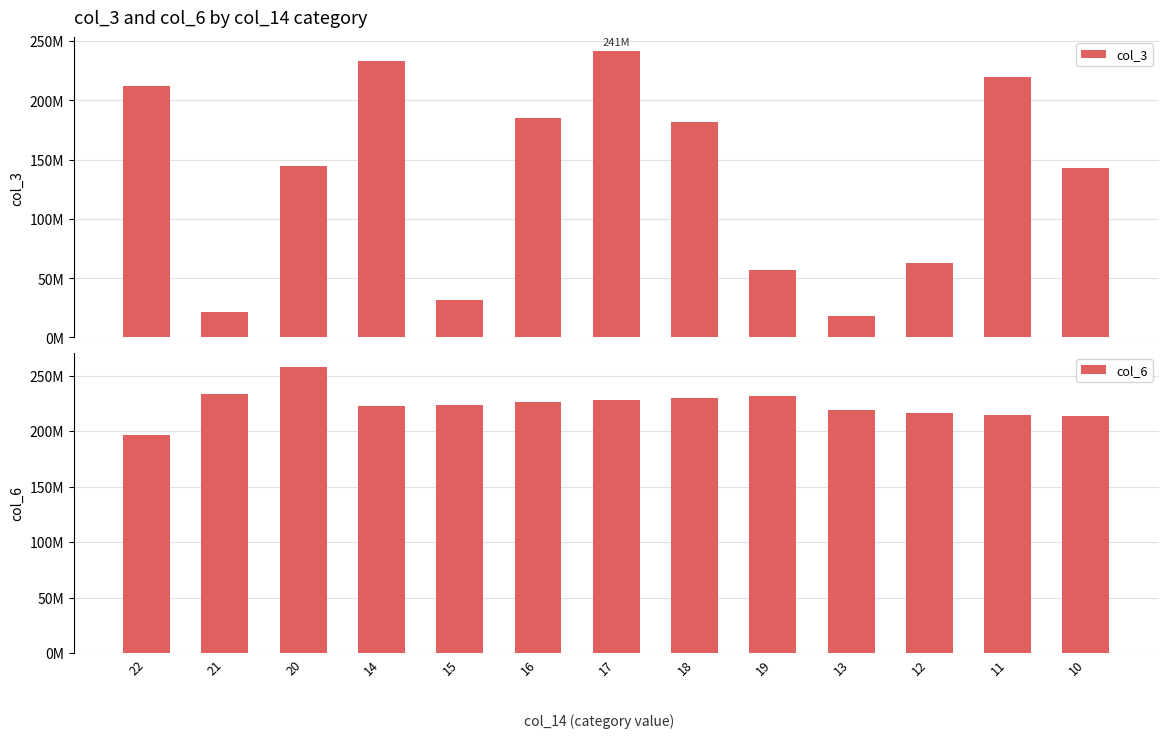

List the series in order of their peak value, highest first.

col_6, col_3